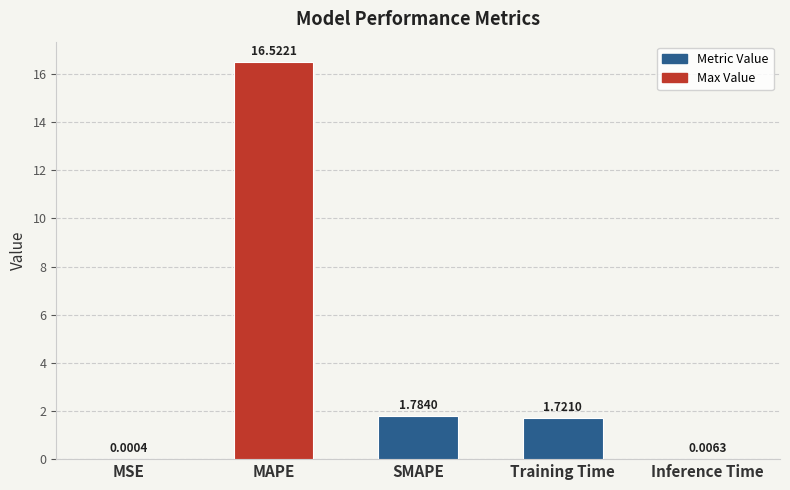

Which has a higher value, SMAPE or Training Time?

SMAPE